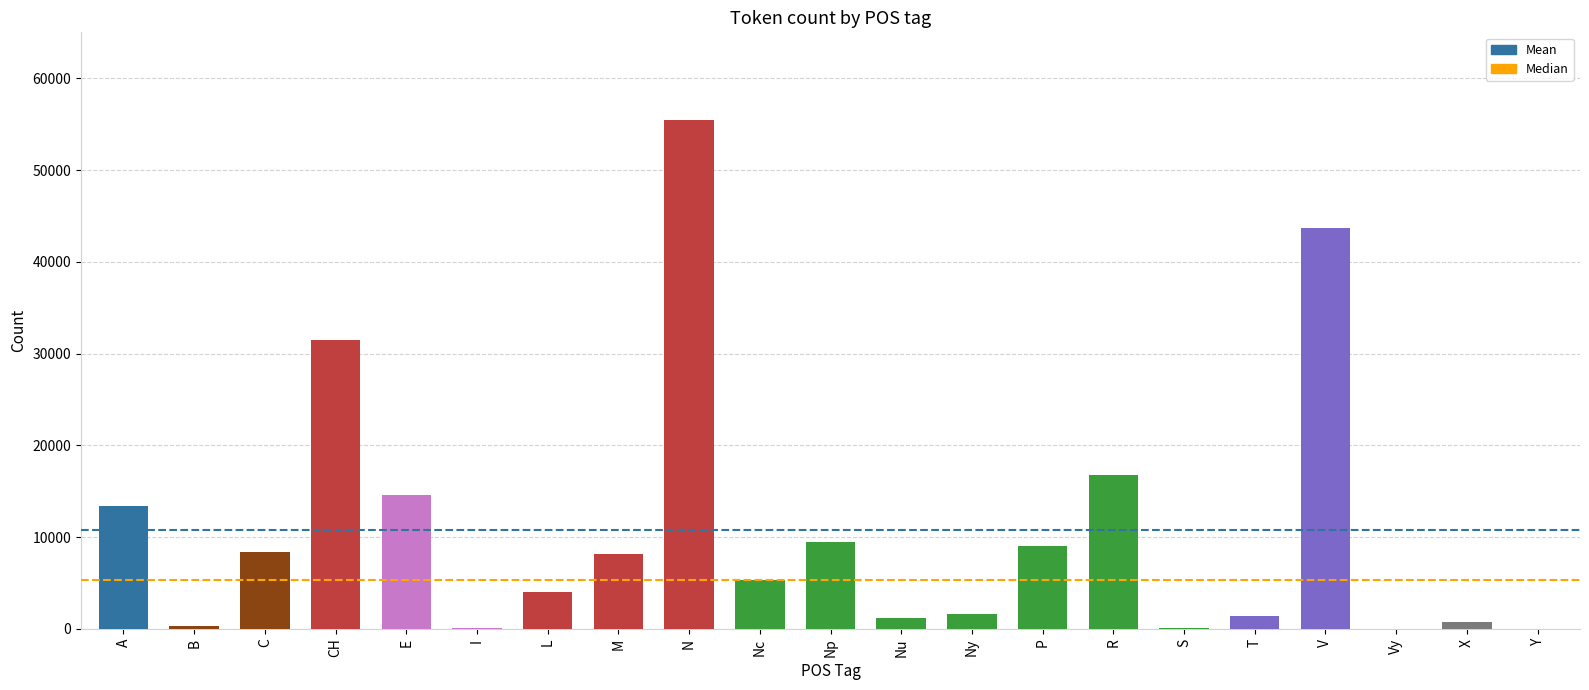

At which category does the chart reach its peak across all series?

N